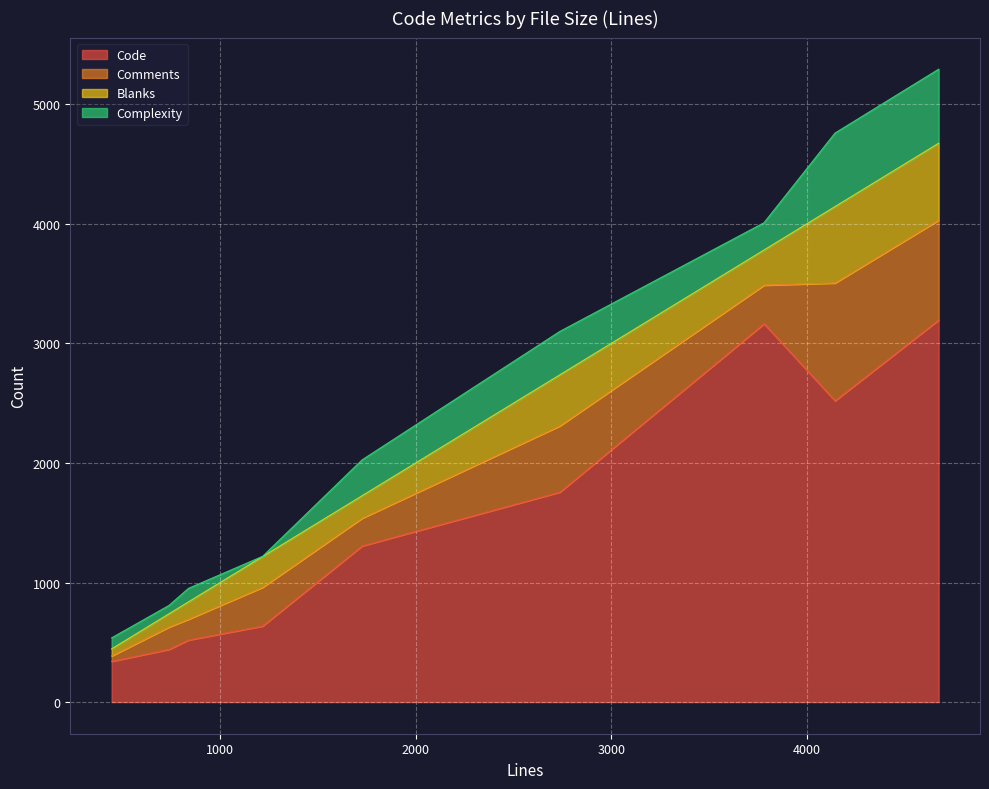

What is the spread (max minus min) of values at 838?

406